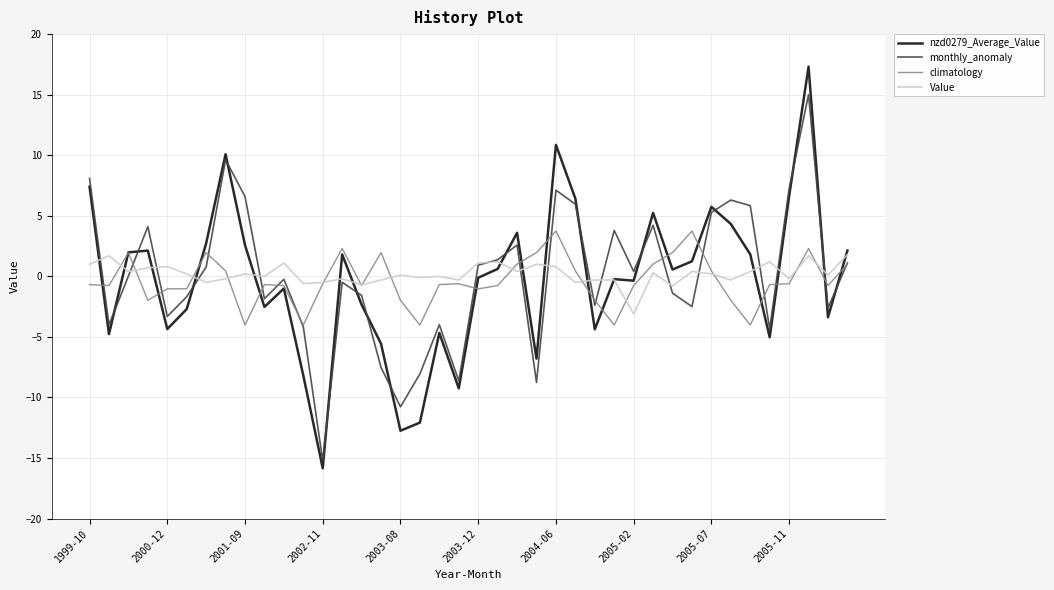

Which series has the largest range (max minus min)?

nzd0279_Average_Value